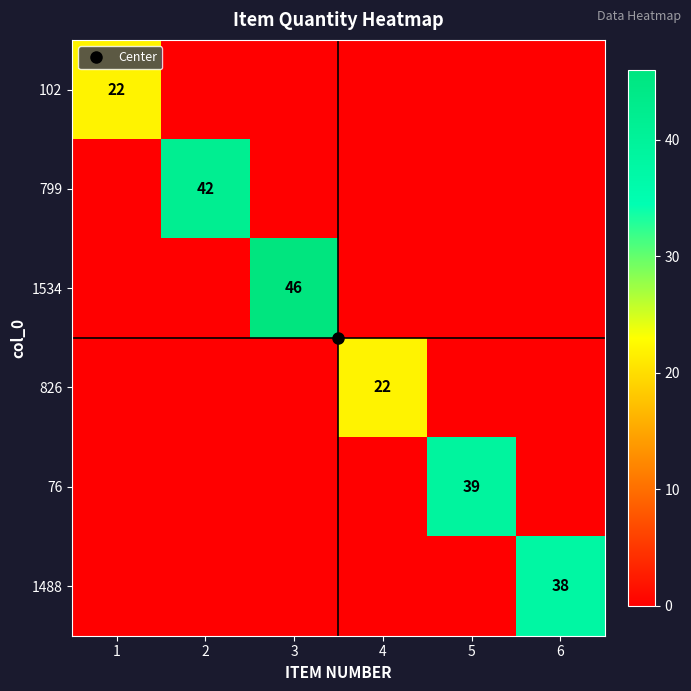

True or false: 102 has a value of 15 at 3.

False